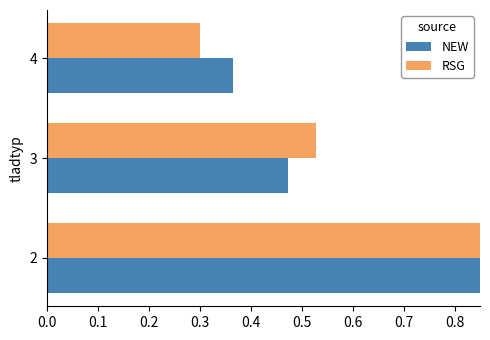

Between 2 and 3, which series saw the biggest shift?

NEW